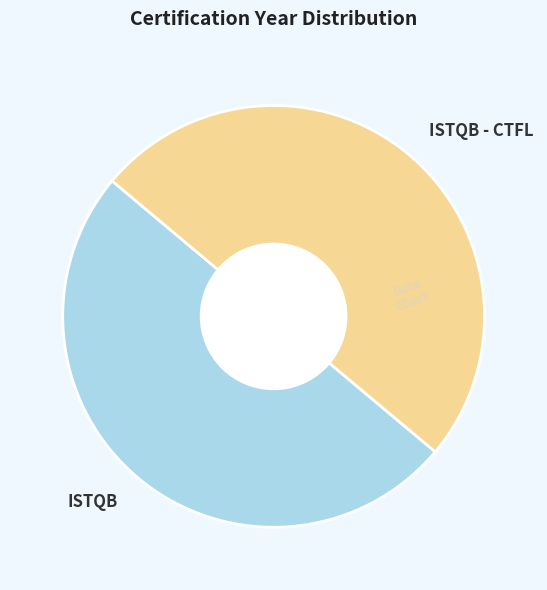

Is the sum of ISTQB and ISTQB - CTFL greater than half?

Yes